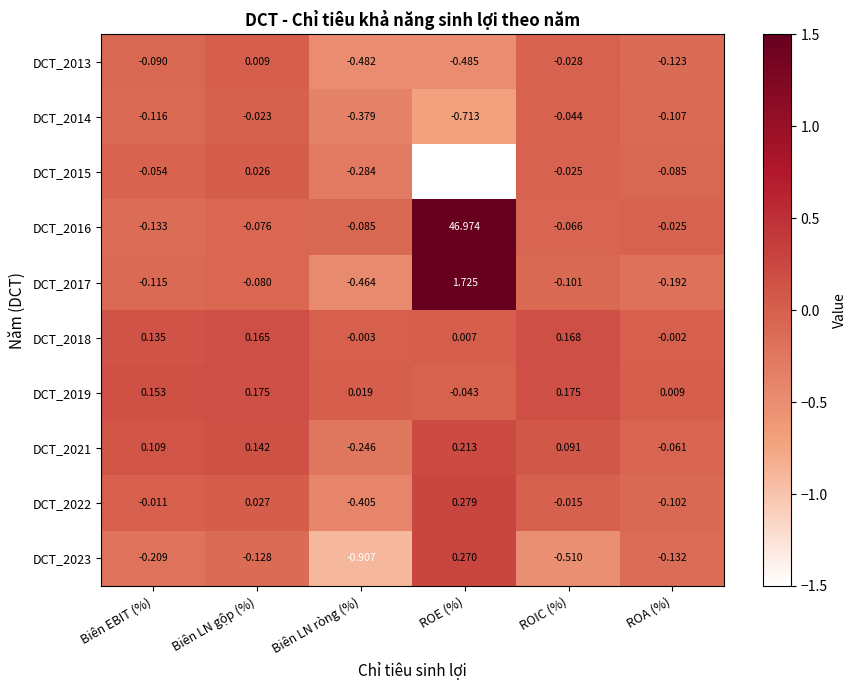

How many series are shown in this chart?

10